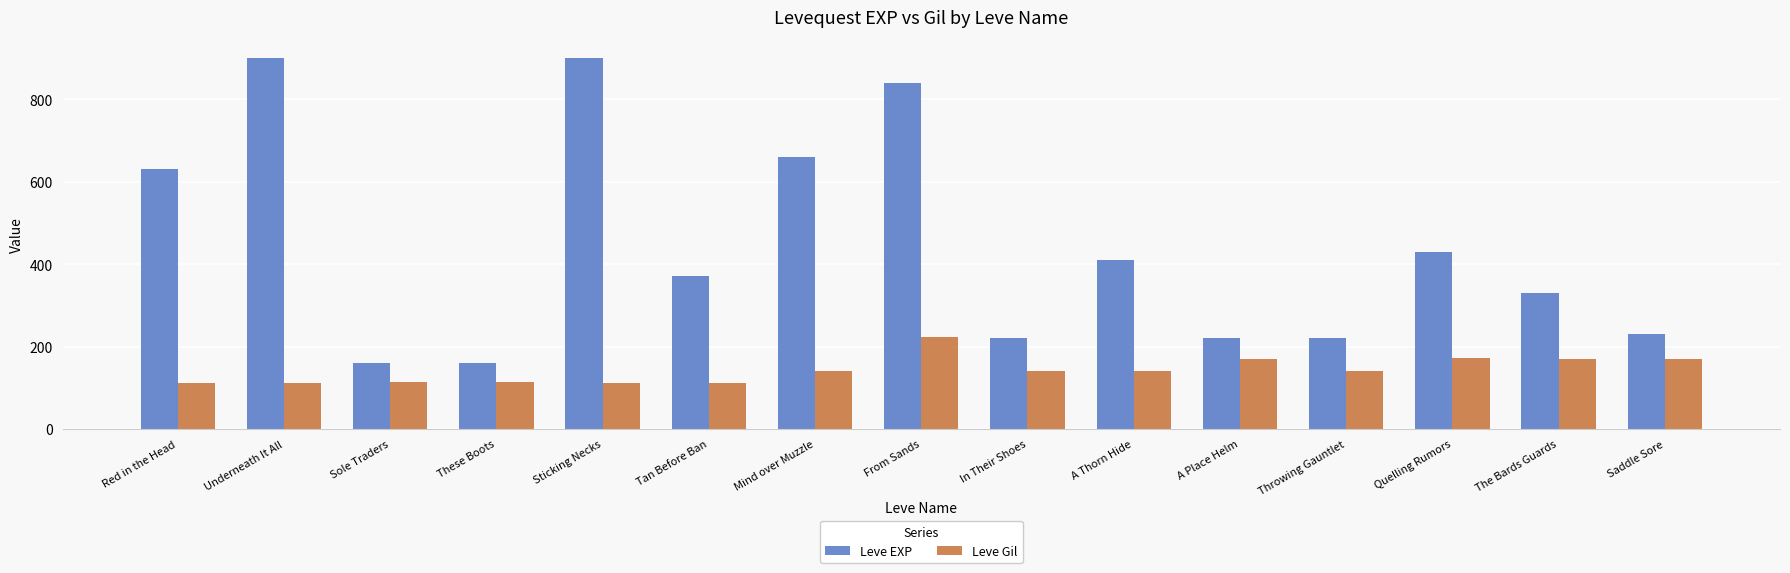

What is the difference between the maximum and minimum values in the Leve EXP series?

740